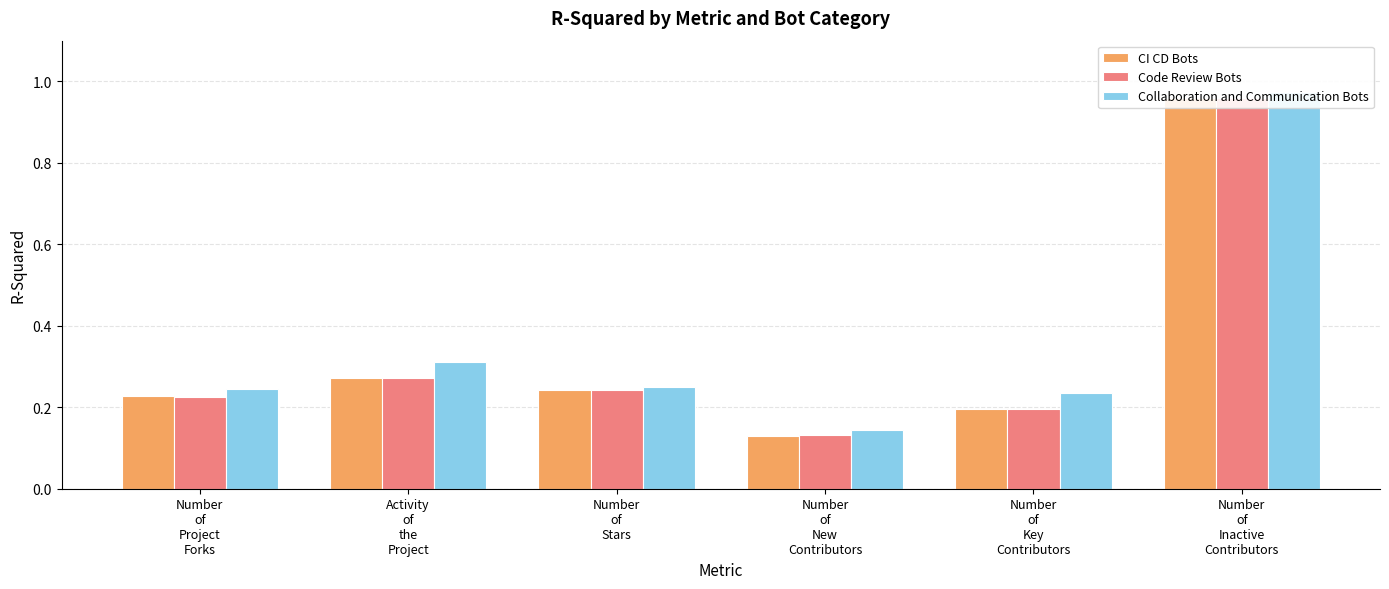

What is the average value of the Code Review Bots series?

0.3